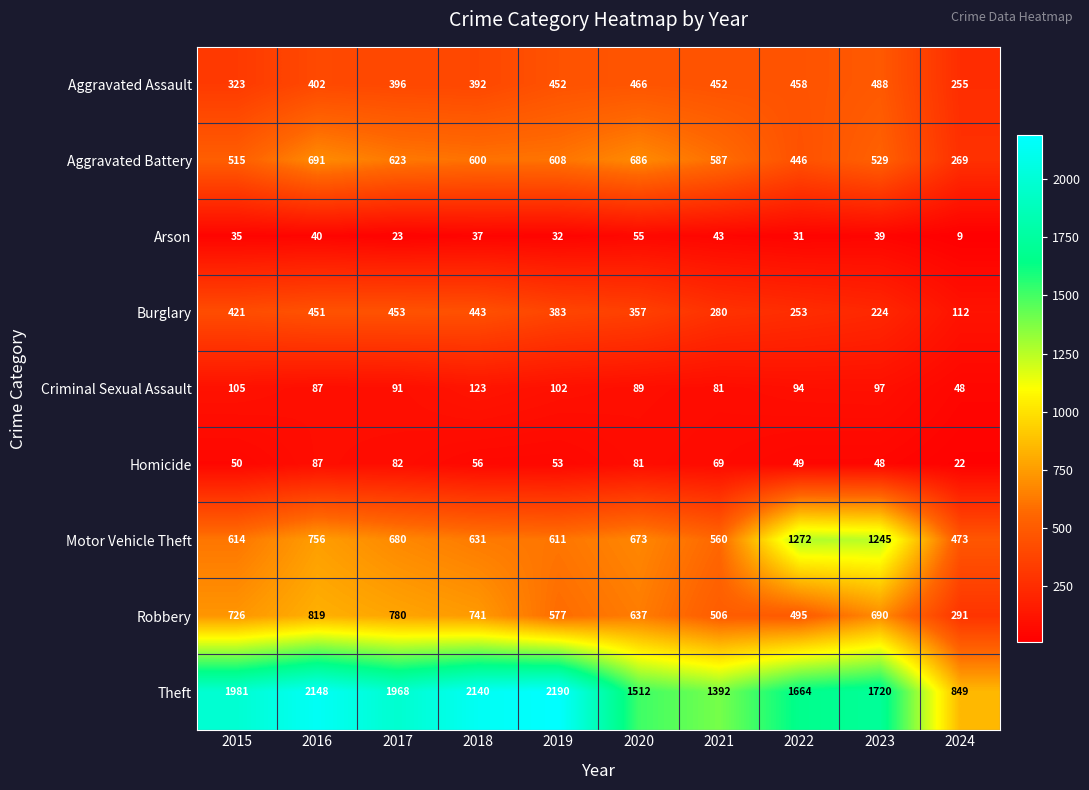

What is the approximate value of Arson at 2015, to the nearest 10?

40